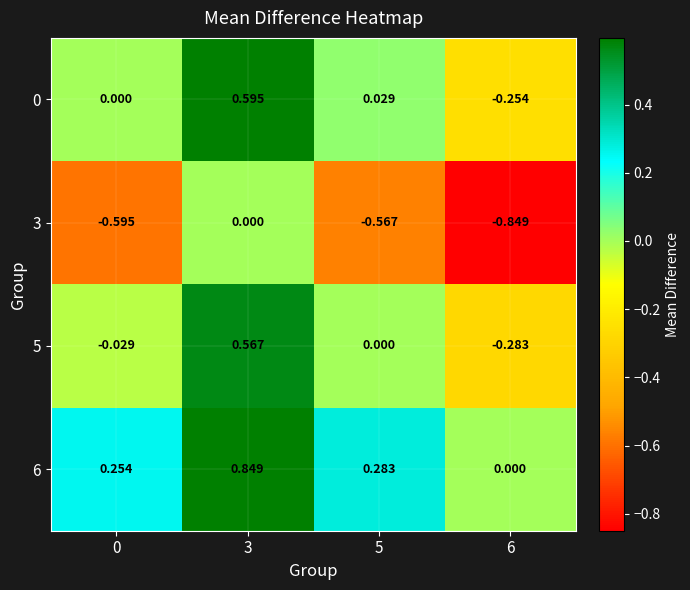

Is the value of 6 at 0 greater than the value of 5 at 3?

No